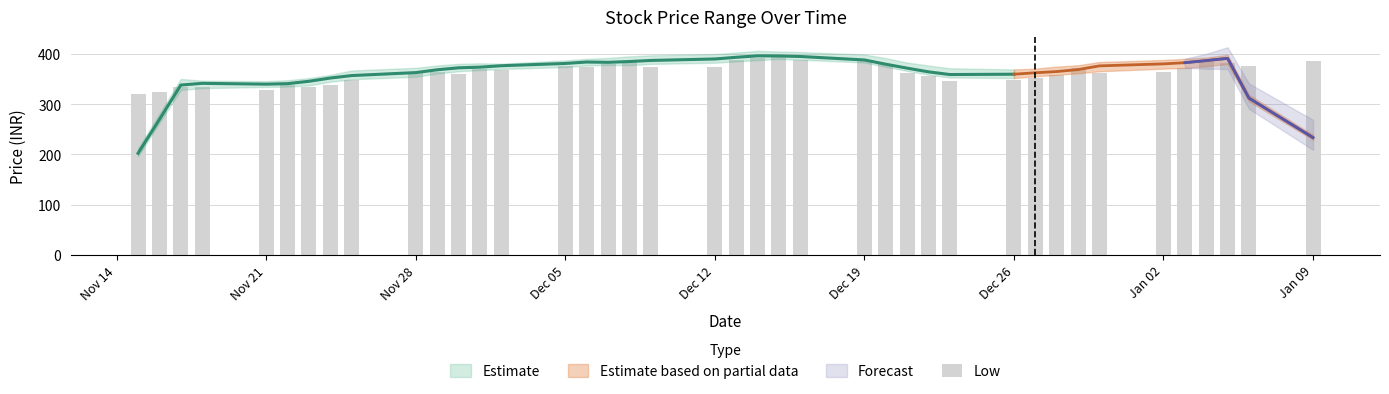

What is the difference between the maximum and minimum values?

77.4